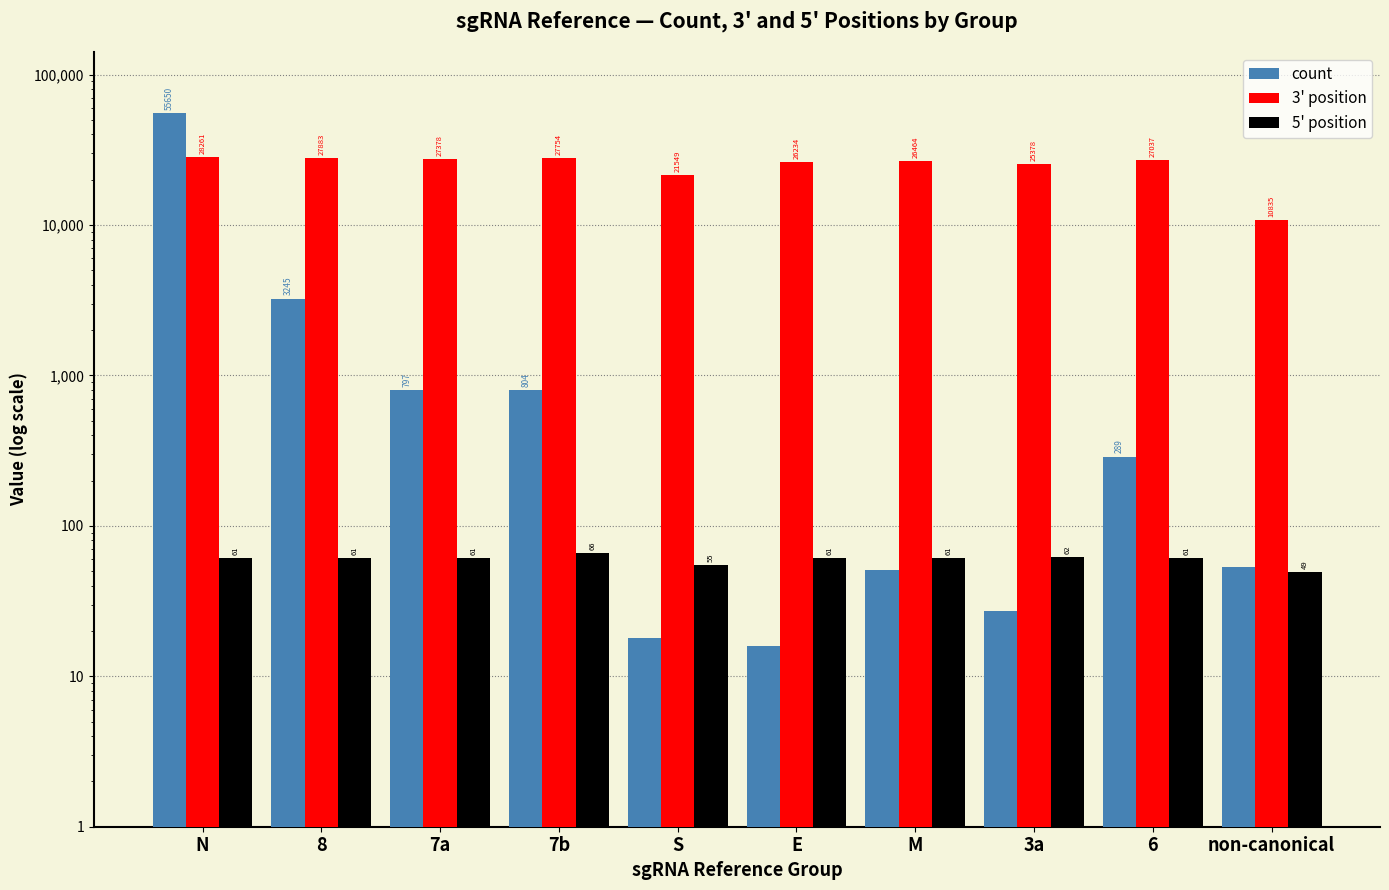

What is the sum of all count values?

60950